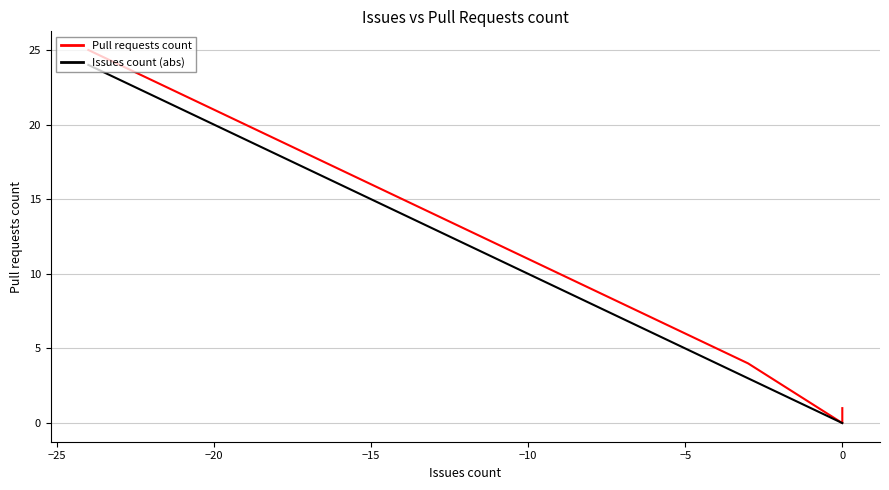

List the series in order of their overall mean, lowest first.

Issues count (abs), Pull requests count